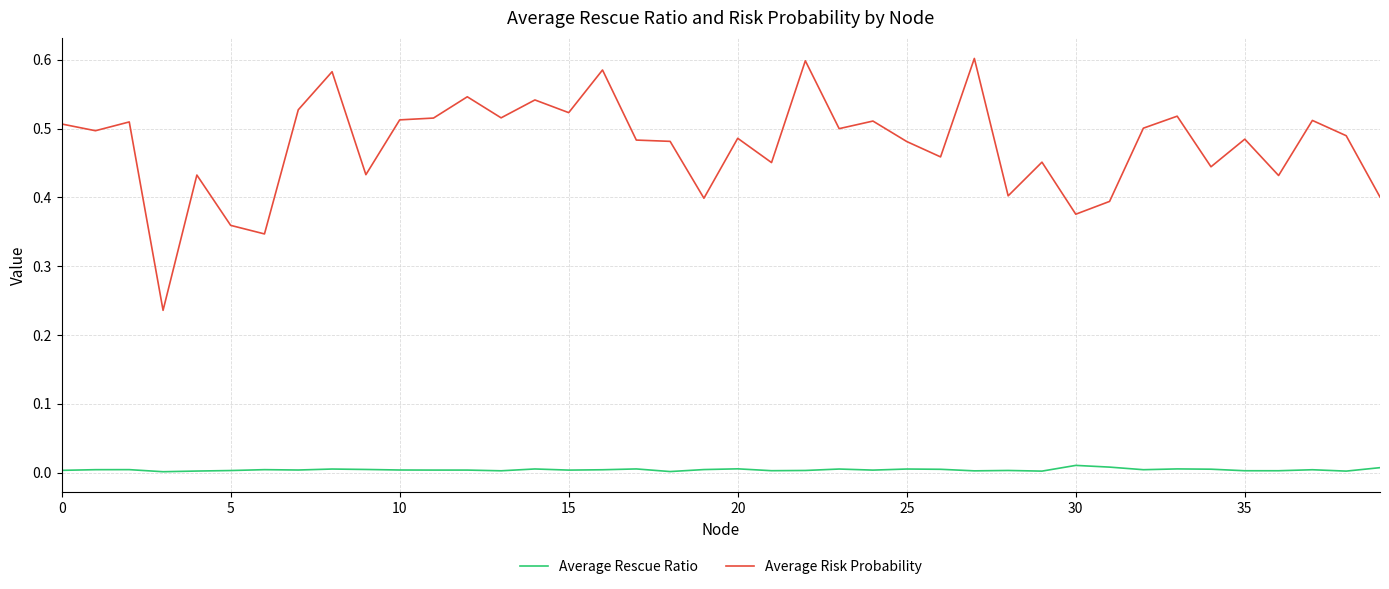

What are all the series names shown in the legend?

Average Rescue Ratio, Average Risk Probability